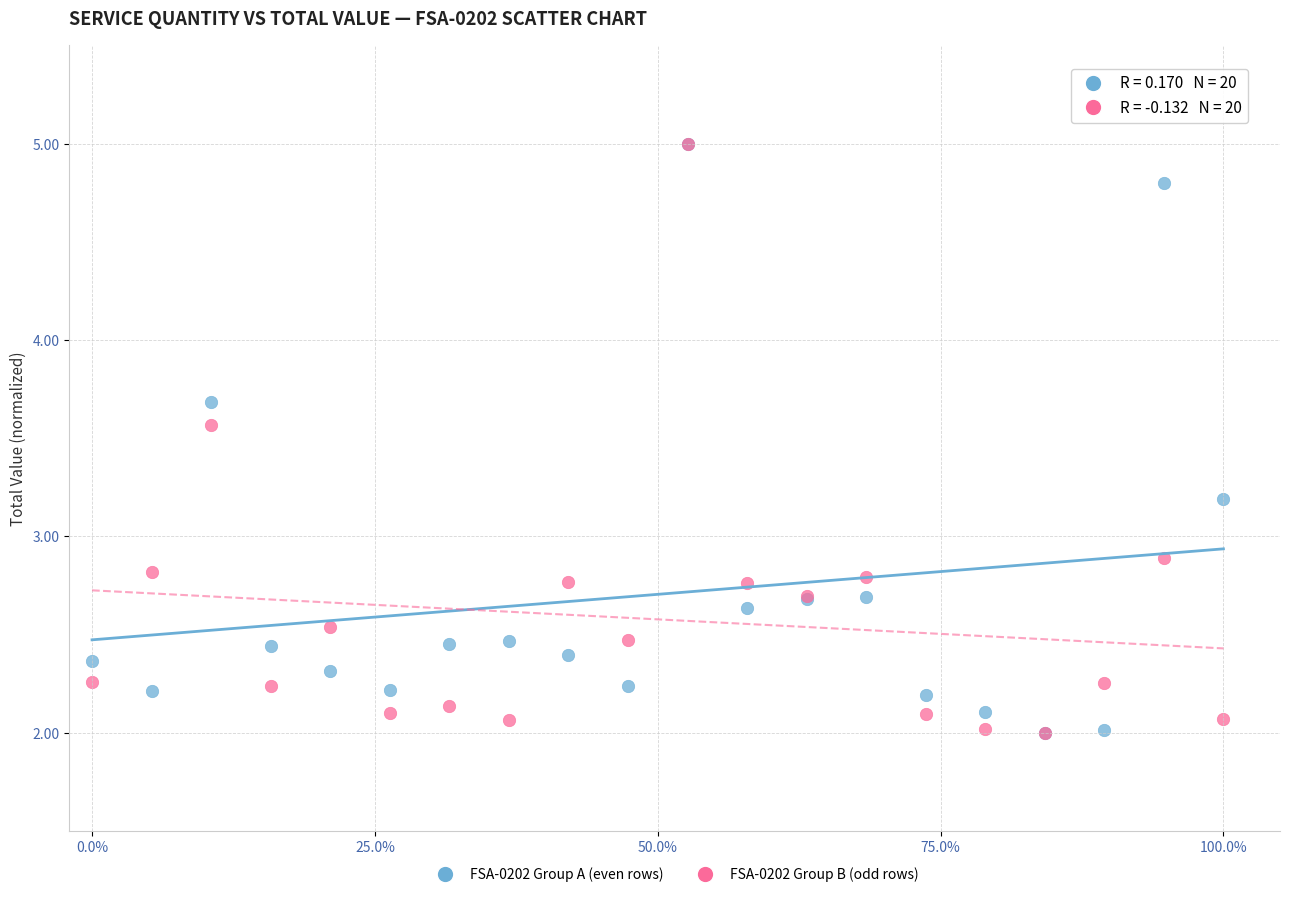

Across all series, what Y value is closest to 3?

2.9